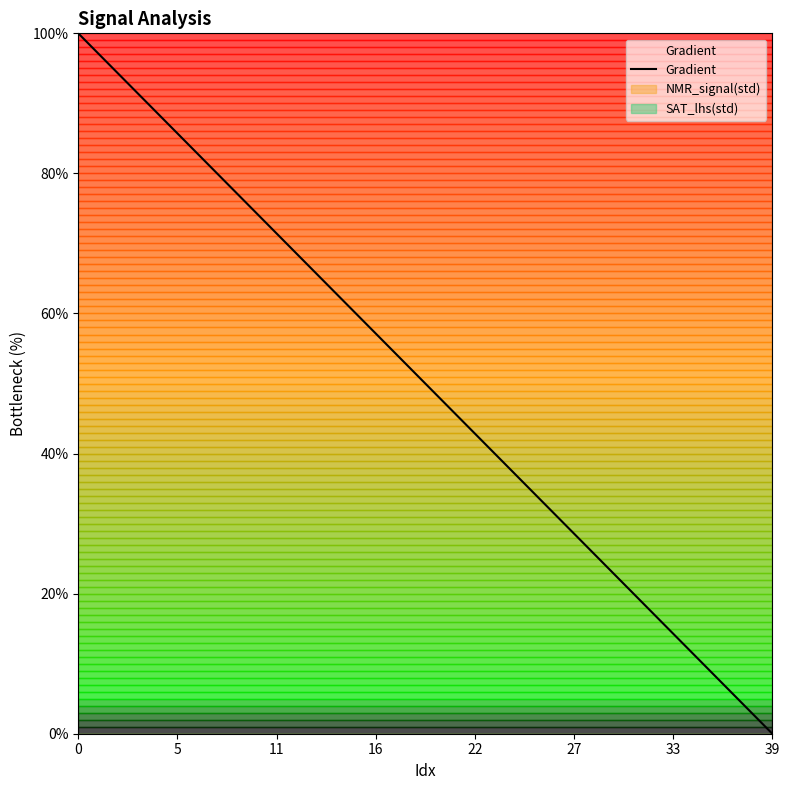

How many lines are shown in the chart?

3